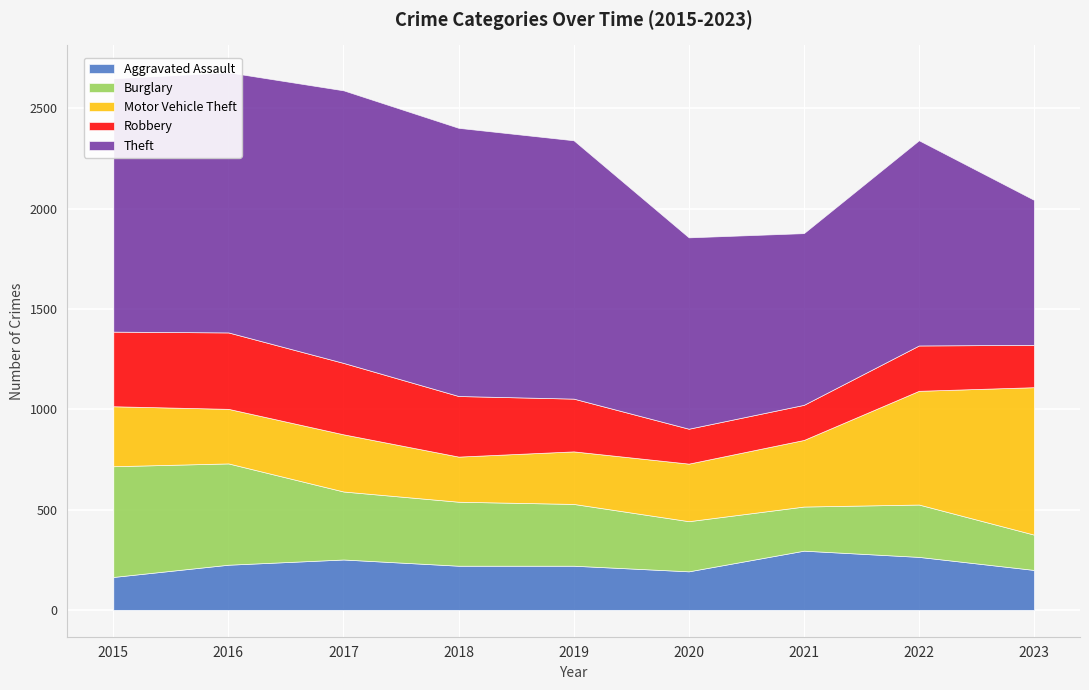

Where is Theft nearest to the value 1041?

2022